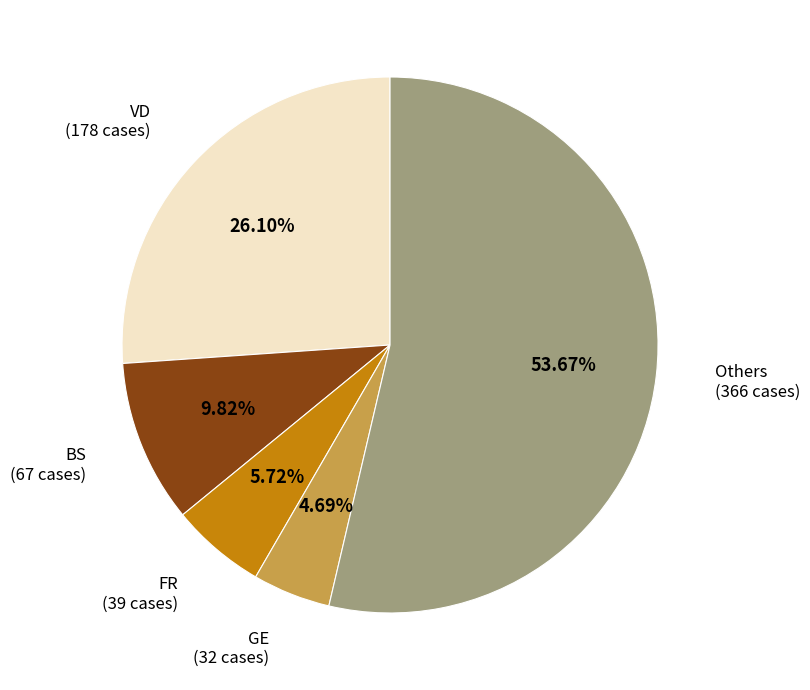

Do VD and BS together represent more than half of the pie?

No